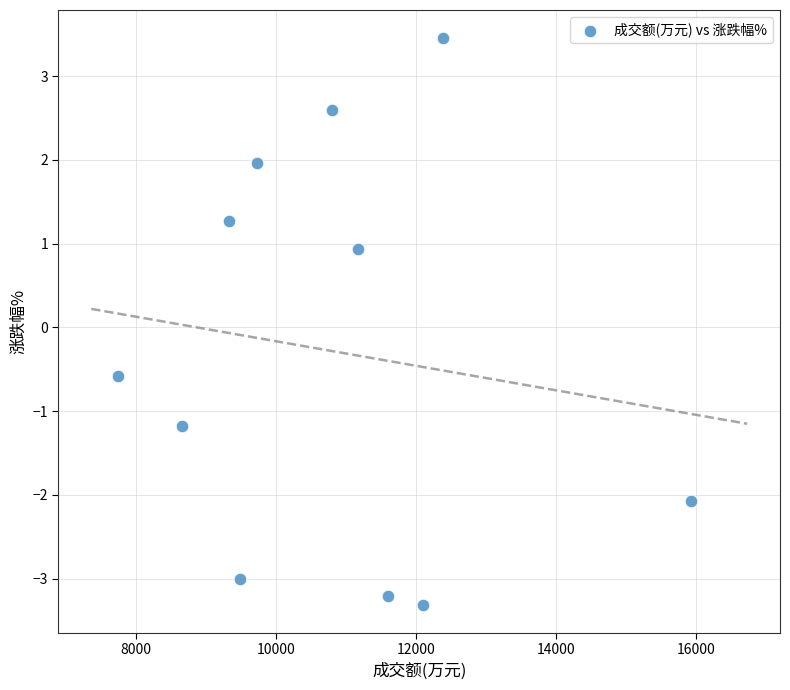

What is the average Y value?

-0.3